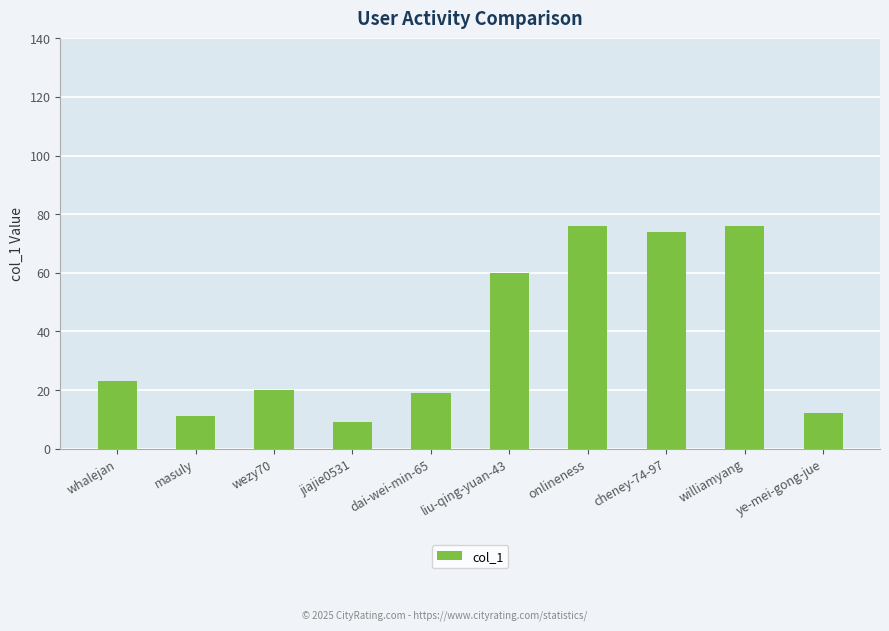

What is the approximate value at cheney-74-97, to the nearest 5?

75